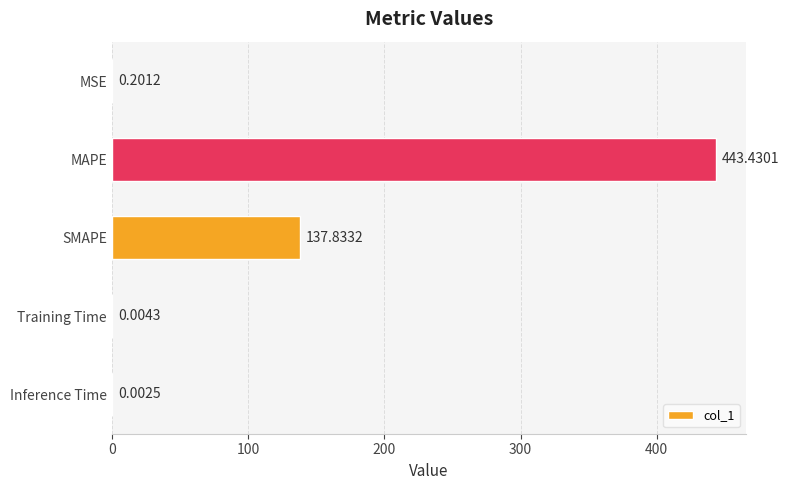

What is the change in value from SMAPE to Inference Time?

-137.8